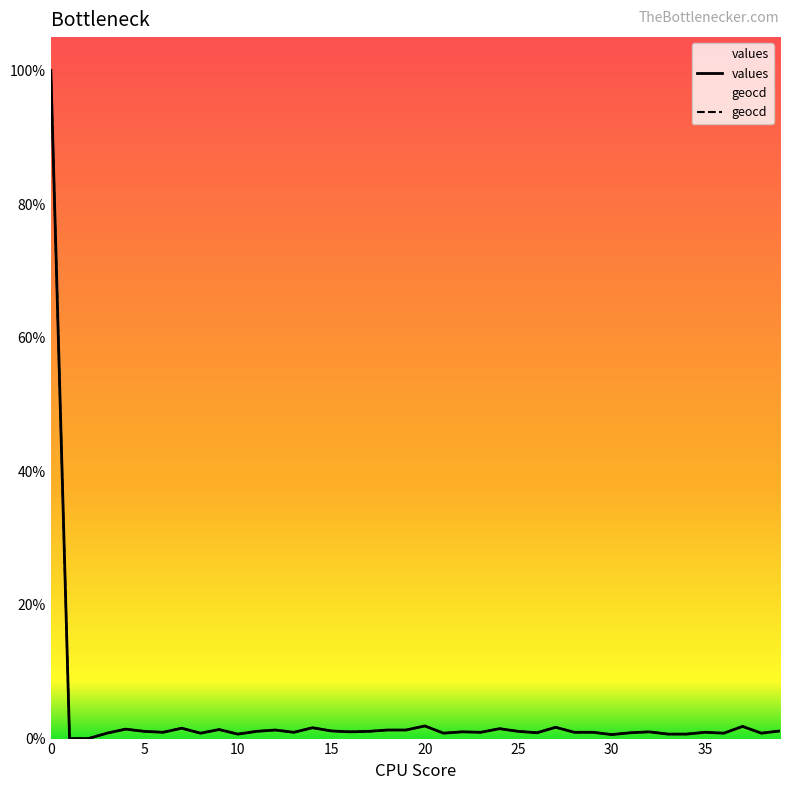

Is the value of values at 20 greater than the value of geocd at 31?

Yes